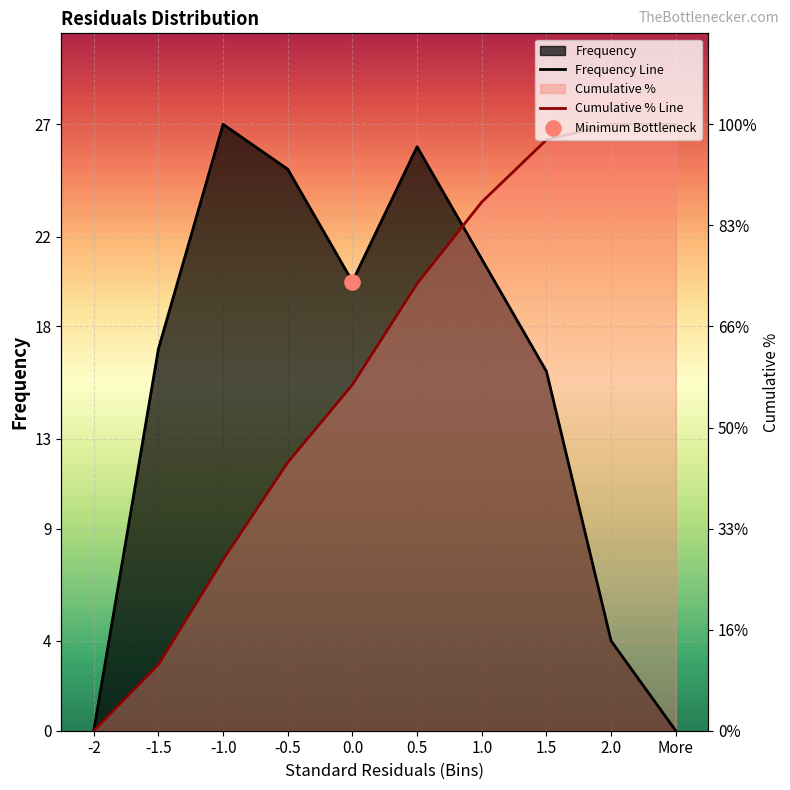

Is the value of Cumulative % Line at -1.5 greater than the value of Frequency Line at -0.5?

No